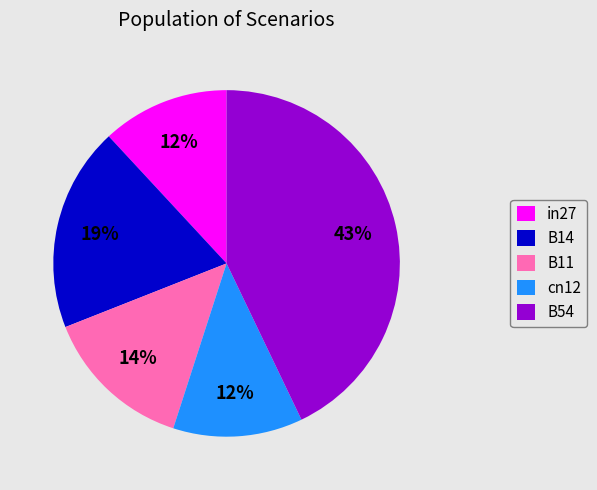

To the nearest percent, what percentage of the pie is B54?

43%